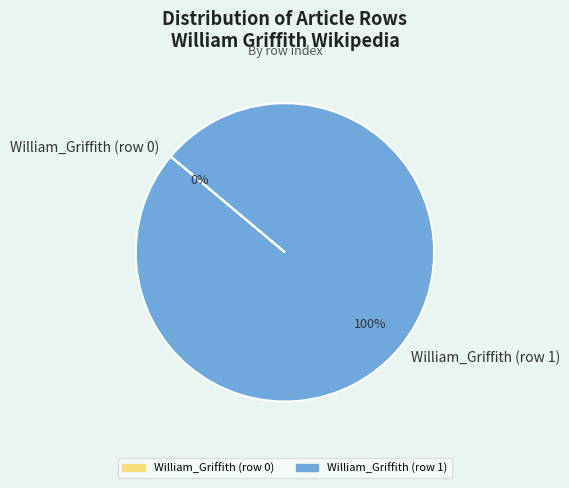

Is it true that William_Griffith (row 1) is 88% of the pie?

False